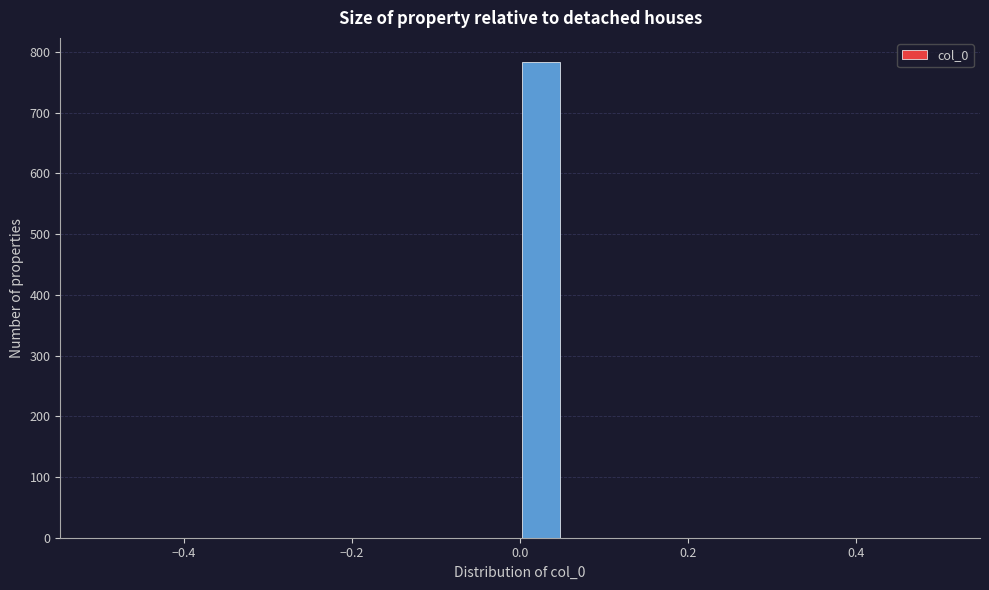

Around what value on the x-axis is the tallest bar? Give the approximate position of its centre, as read against the axis.

0.02